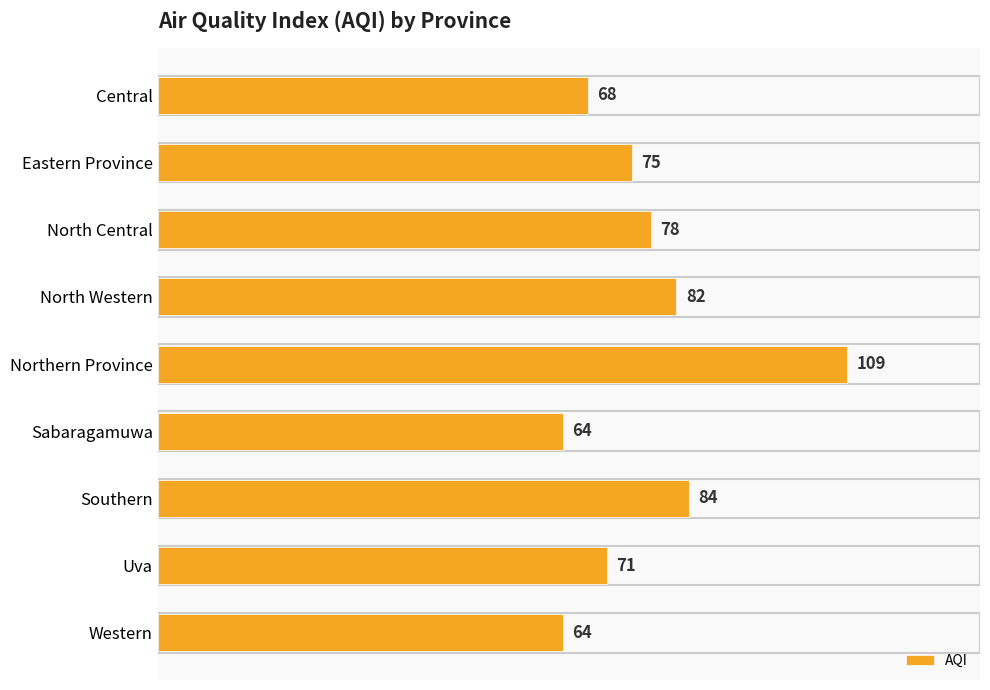

What is the average value?

77